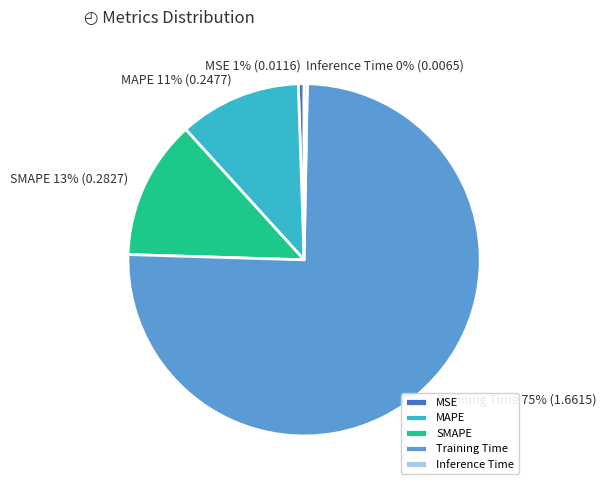

Which has a higher value, Inference Time or SMAPE?

SMAPE